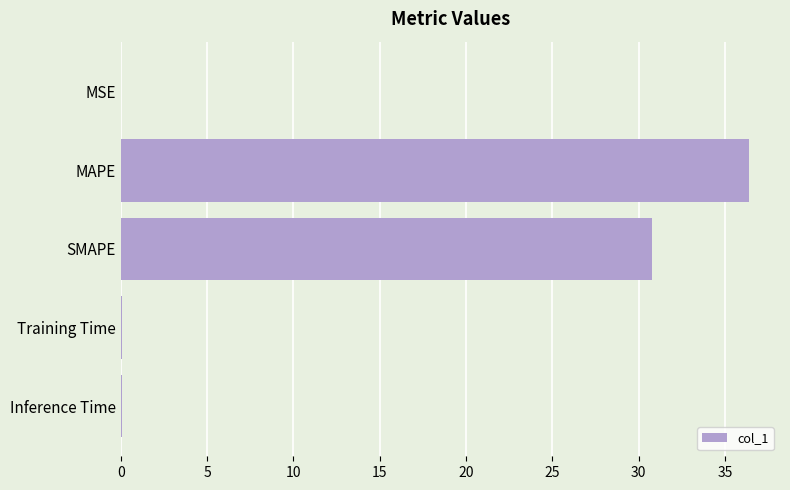

Where is the data nearest to the value 18?

SMAPE